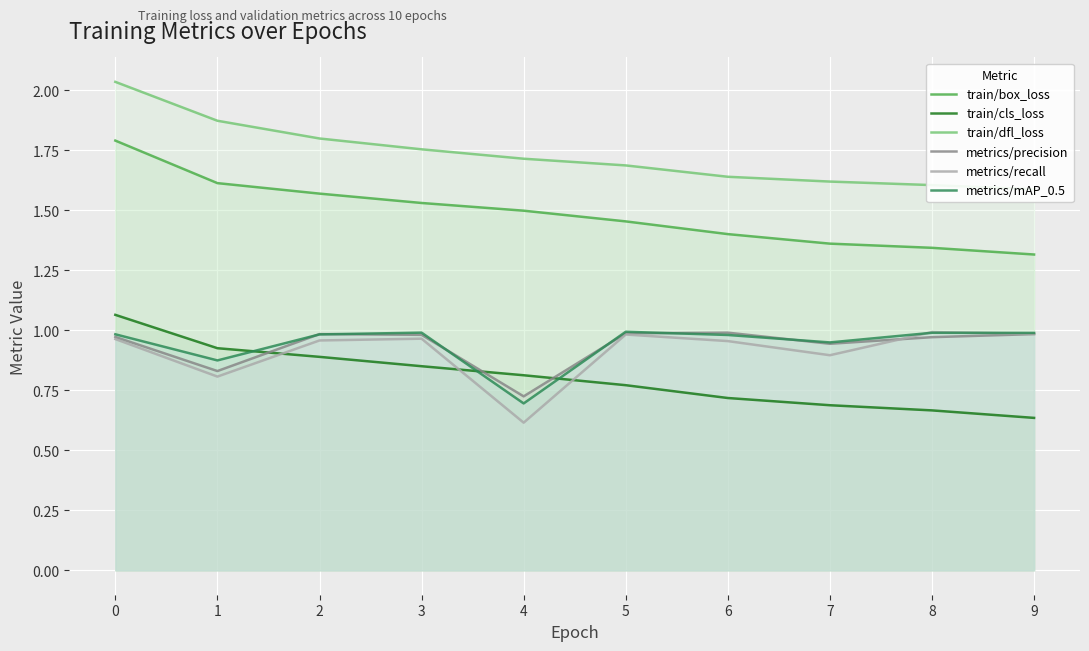

What is the difference between the highest and lowest values at 3?

0.9